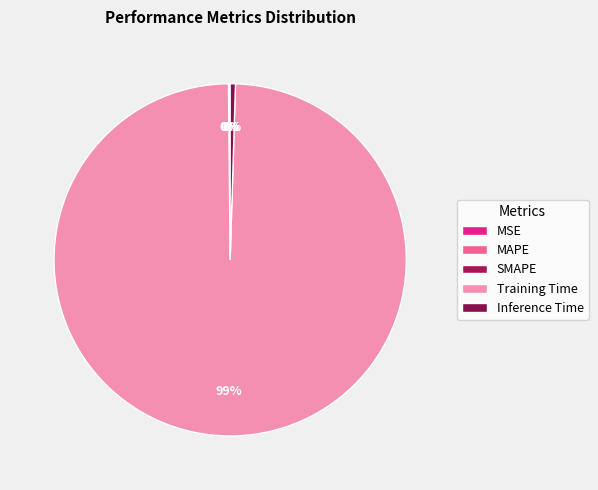

Does Training Time account for over 50% of the chart?

Yes